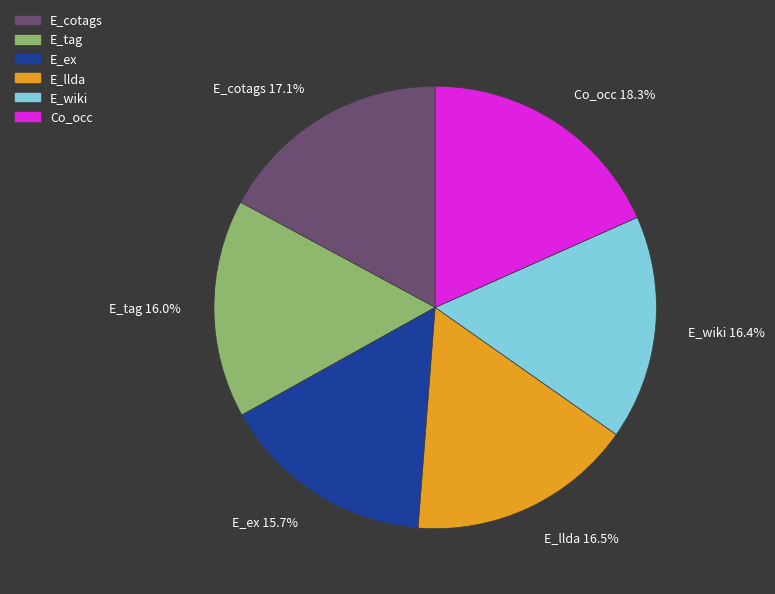

True or false: E_ex accounts for 16% of the total.

True